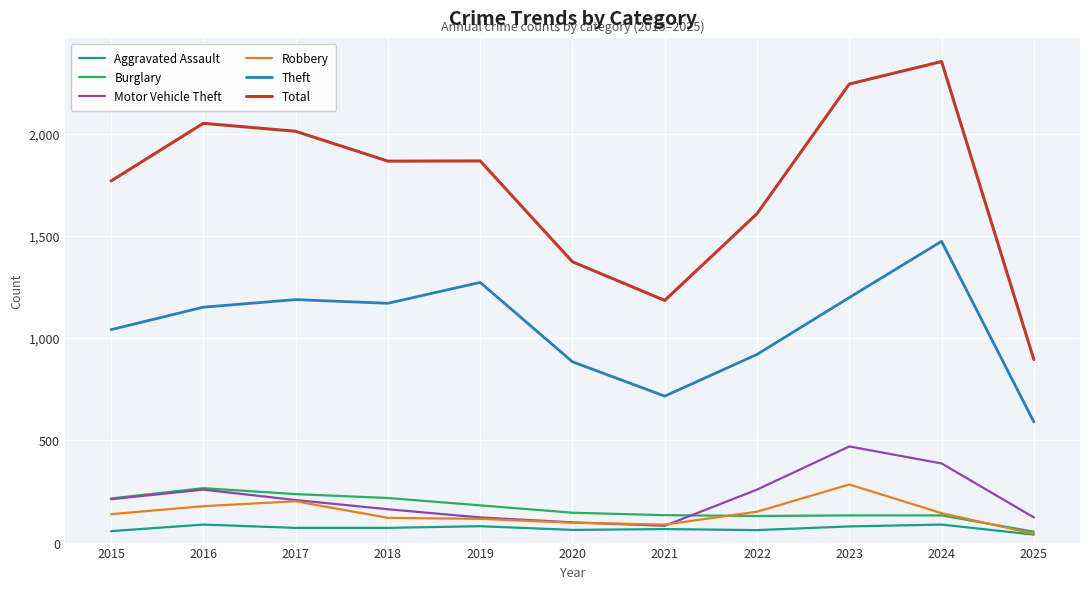

At how many categories does at least one series exceed 1348?

9